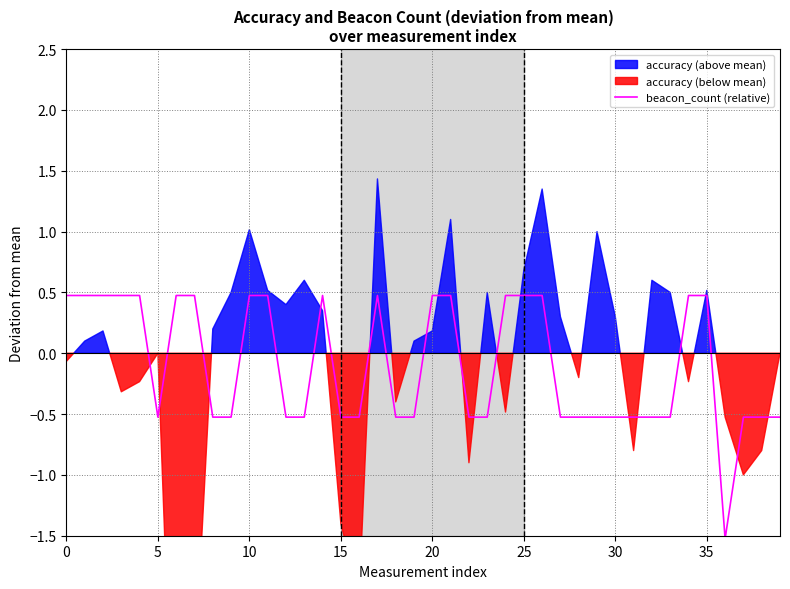

How many interior local peaks (higher than both neighbors) does the data have?

2